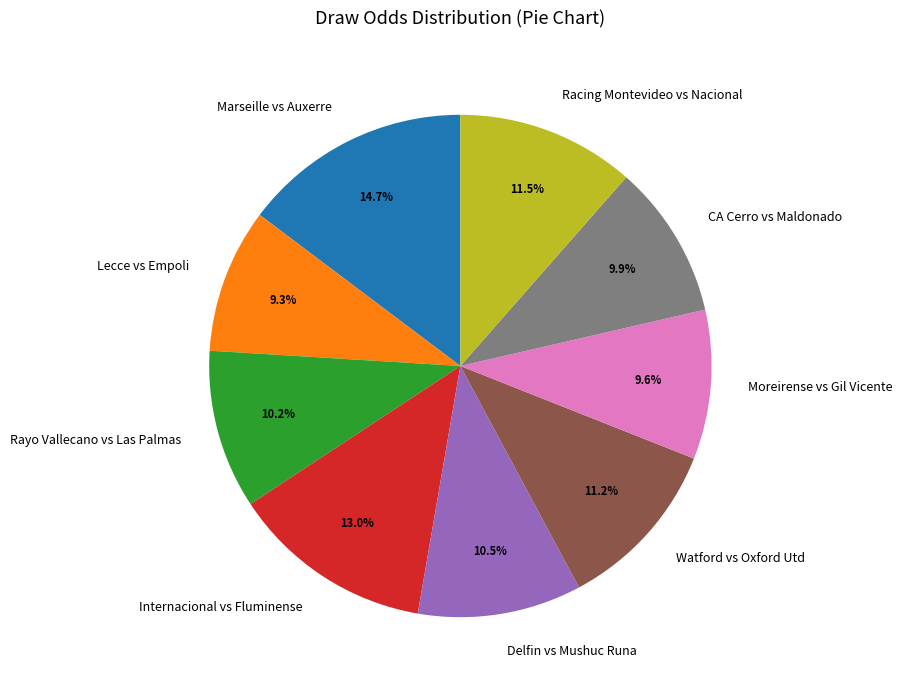

Combined, what portion of the pie is Watford vs Oxford Utd and Rayo Vallecano vs Las Palmas?

21.4%